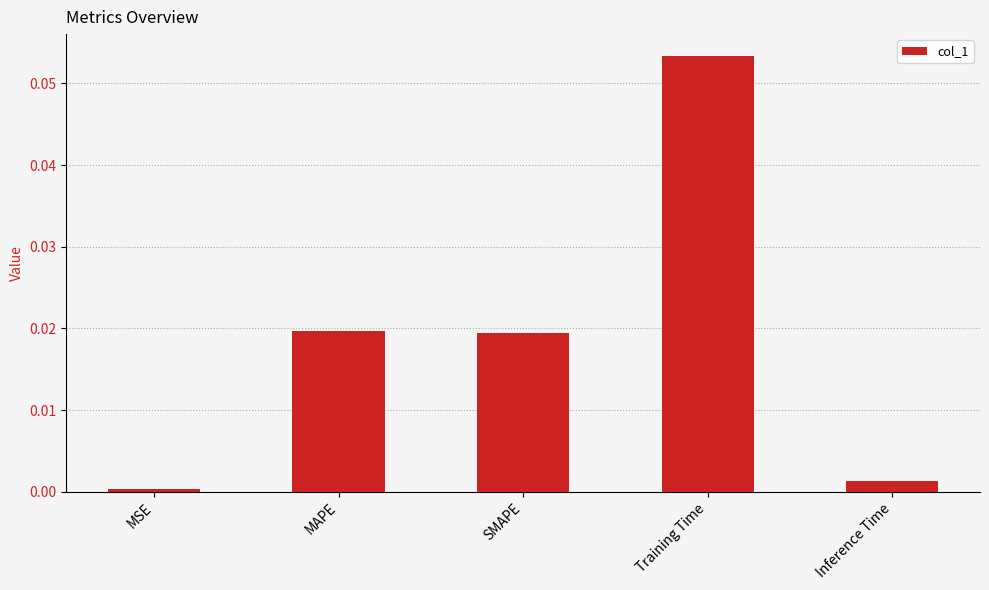

How many bars are there in total?

5